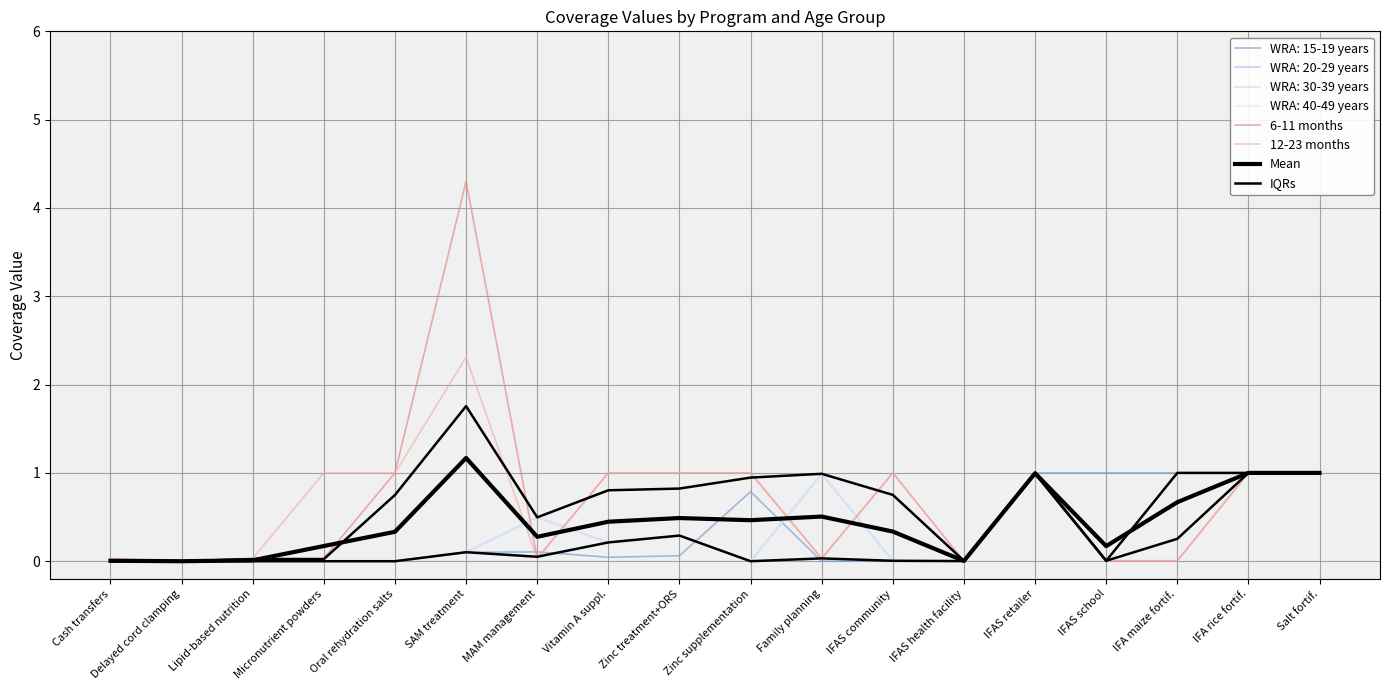

Between which two adjacent categories do 12-23 months and Mean first intersect?

SAM treatment and MAM management